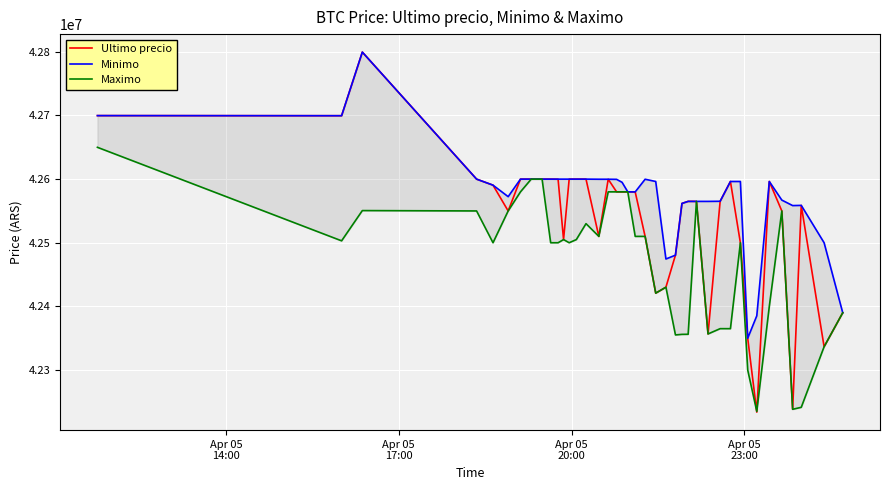

At Apr 05
17:00, list the series in order from largest to smallest.

Ultimo precio, Minimo, Maximo